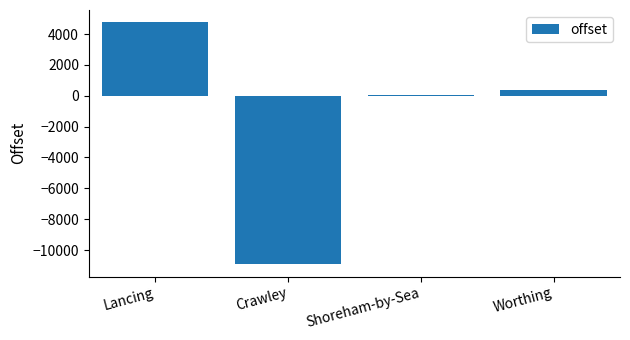

How many distinct data groups are displayed?

1